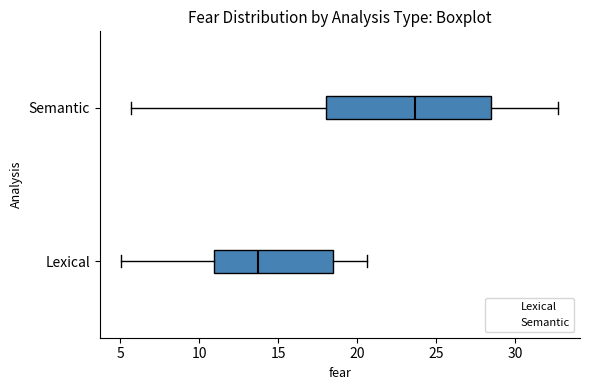

Reading bottom to top, read every box against the x-axis: the position of its median line, the range the box covers, and the ends of its whiskers. The values are not printed on the chart, so give them approximately, as read against the axis.

Lexical: median 13.5, box 11.0 to 18.5, whiskers 5.0 to 20.5
Semantic: median 23.5, box 18.0 to 28.5, whiskers 5.5 to 32.5